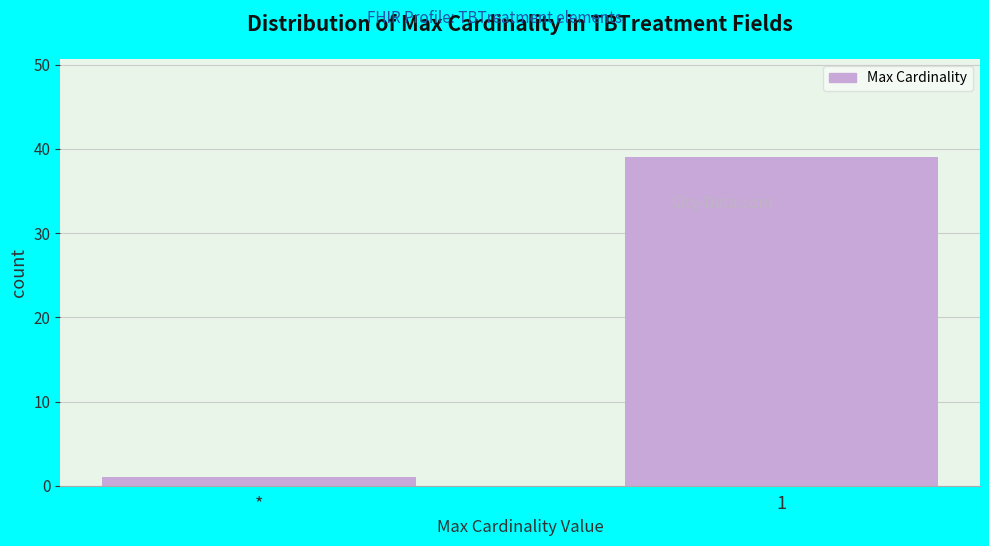

Reading left to right, transcribe all the data shown in this chart.

1	39